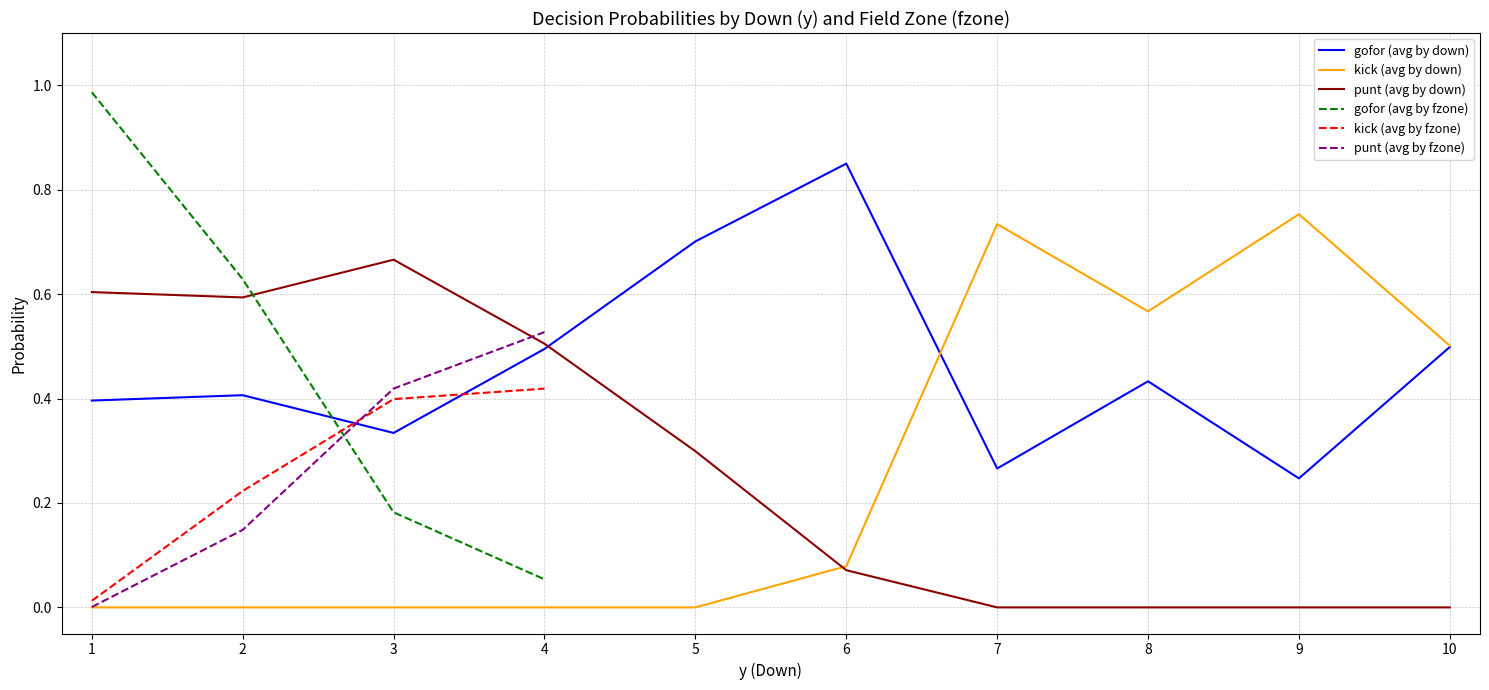

Is the value of kick (avg by down) at 10 greater than the value of punt (avg by down) at 7?

Yes